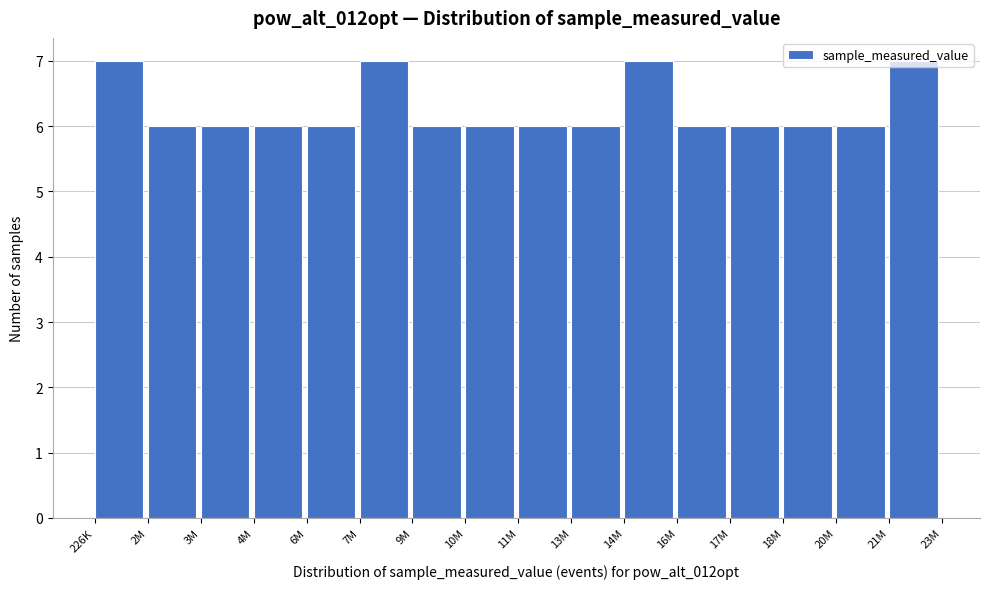

What is the sum of all values?

100